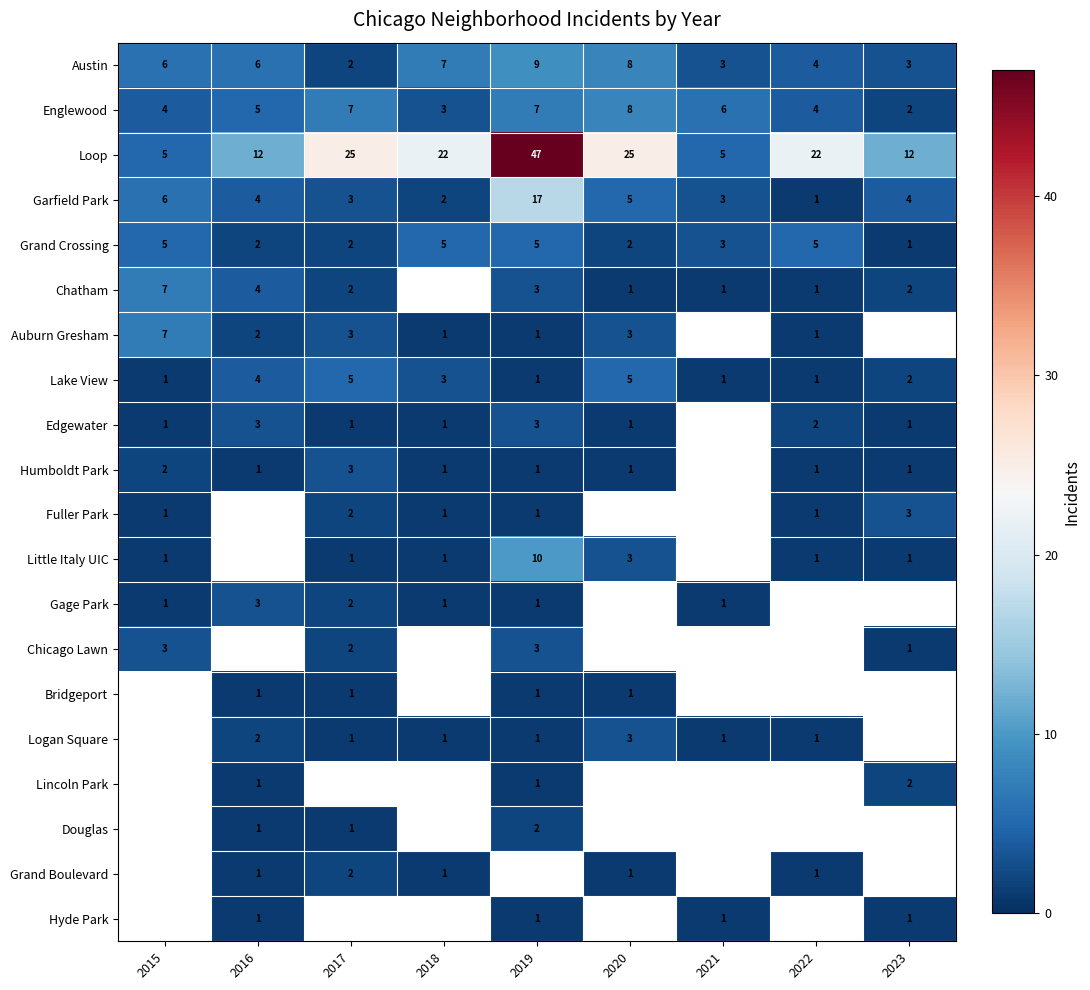

What is the sum of all Loop values?

175